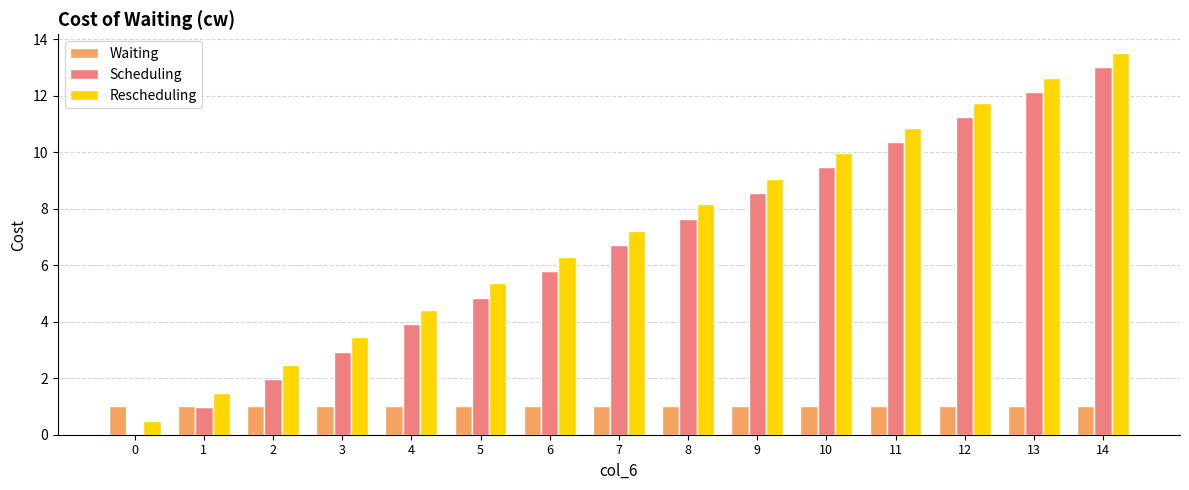

The value of Scheduling at 2 is 2.0. True or false?

True